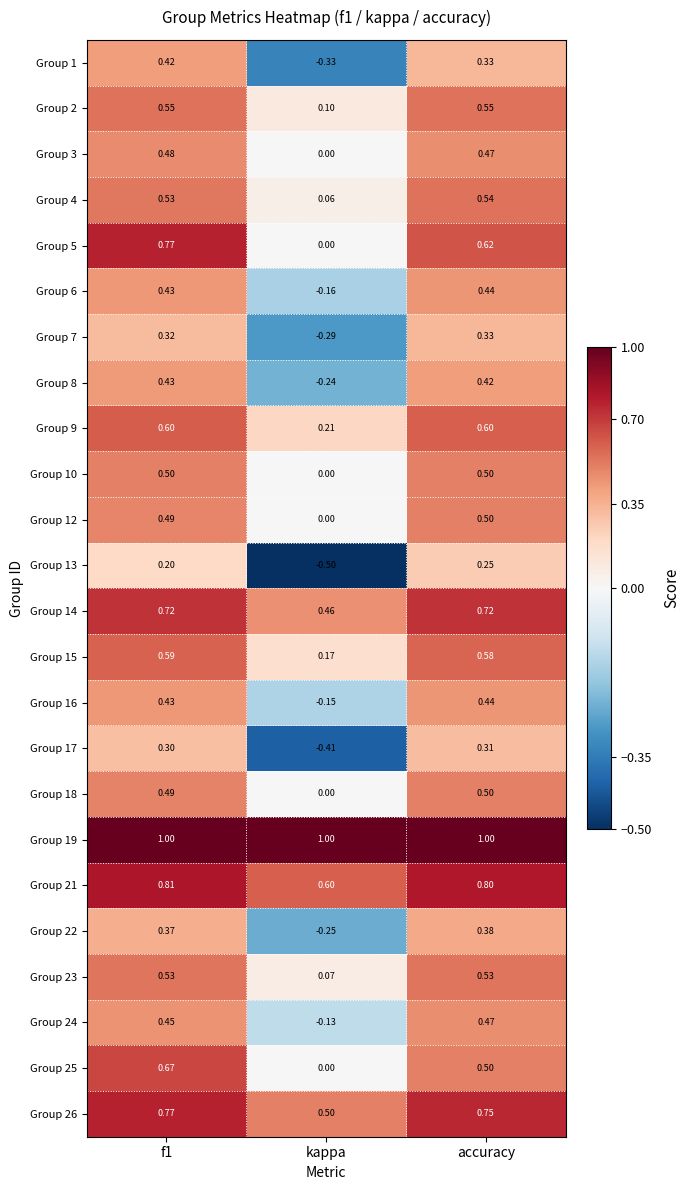

How many categories are shown in the chart?

3